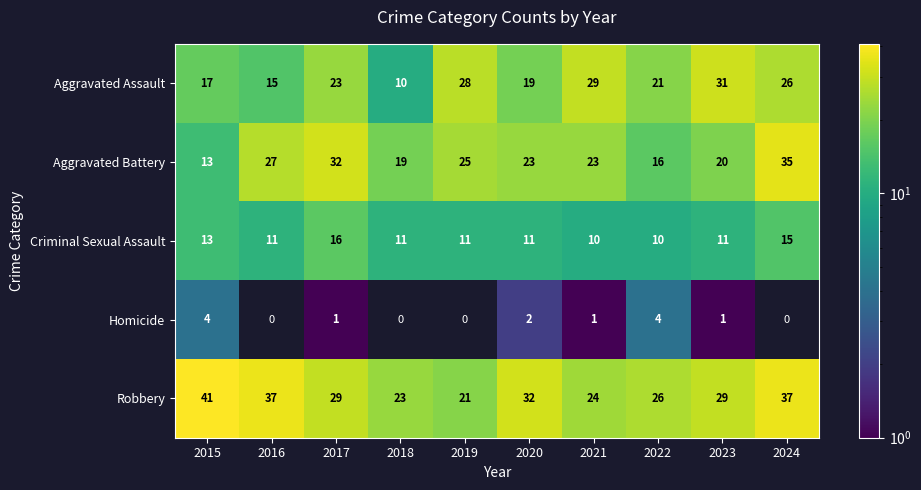

The Homicide series shows 0 at 2017. True or false?

False